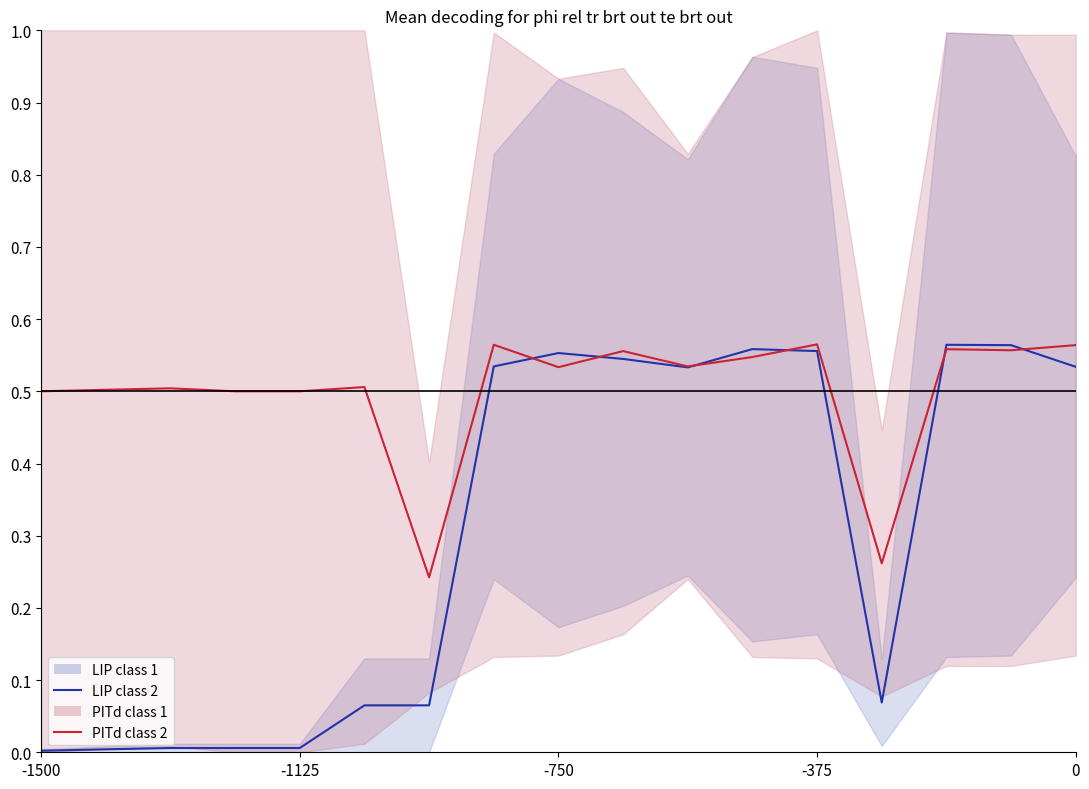

Does the chart display data point markers on the line(s)?

No